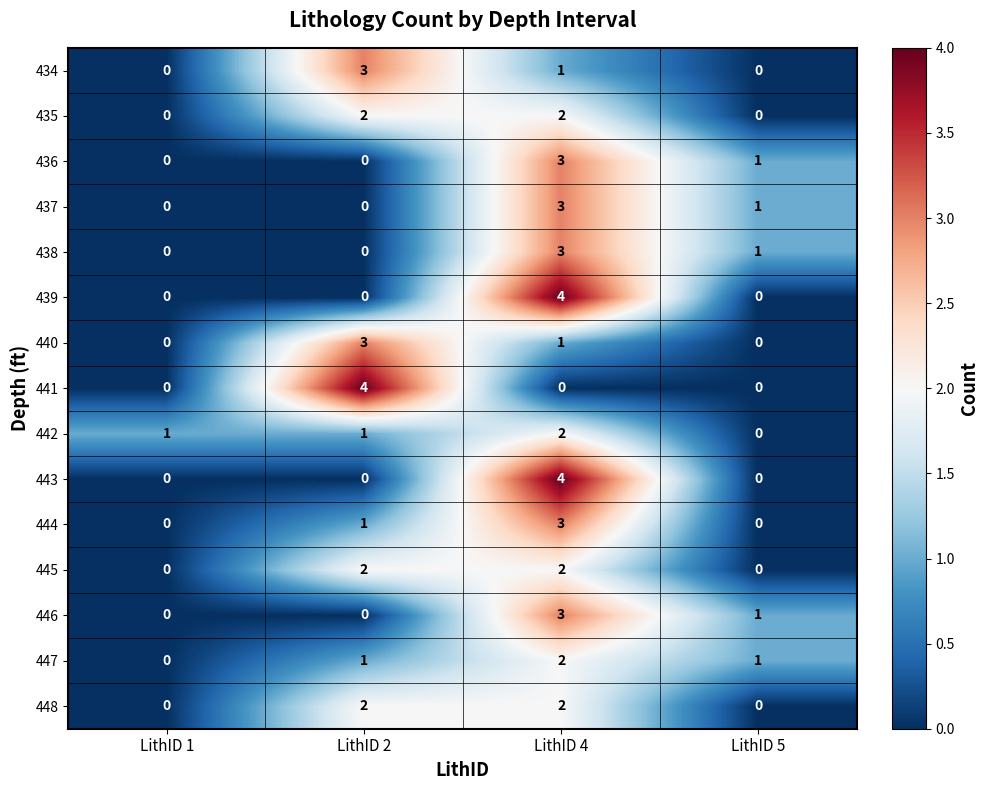

What is the sum of all 441 values?

4